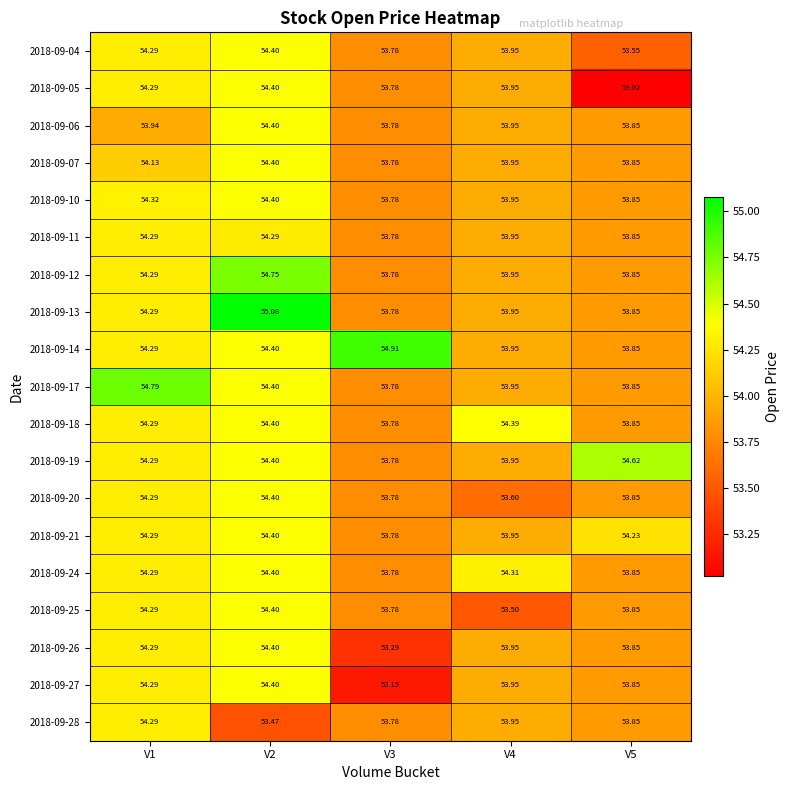

Which series changed the most between V2 and V4?

2018-09-13